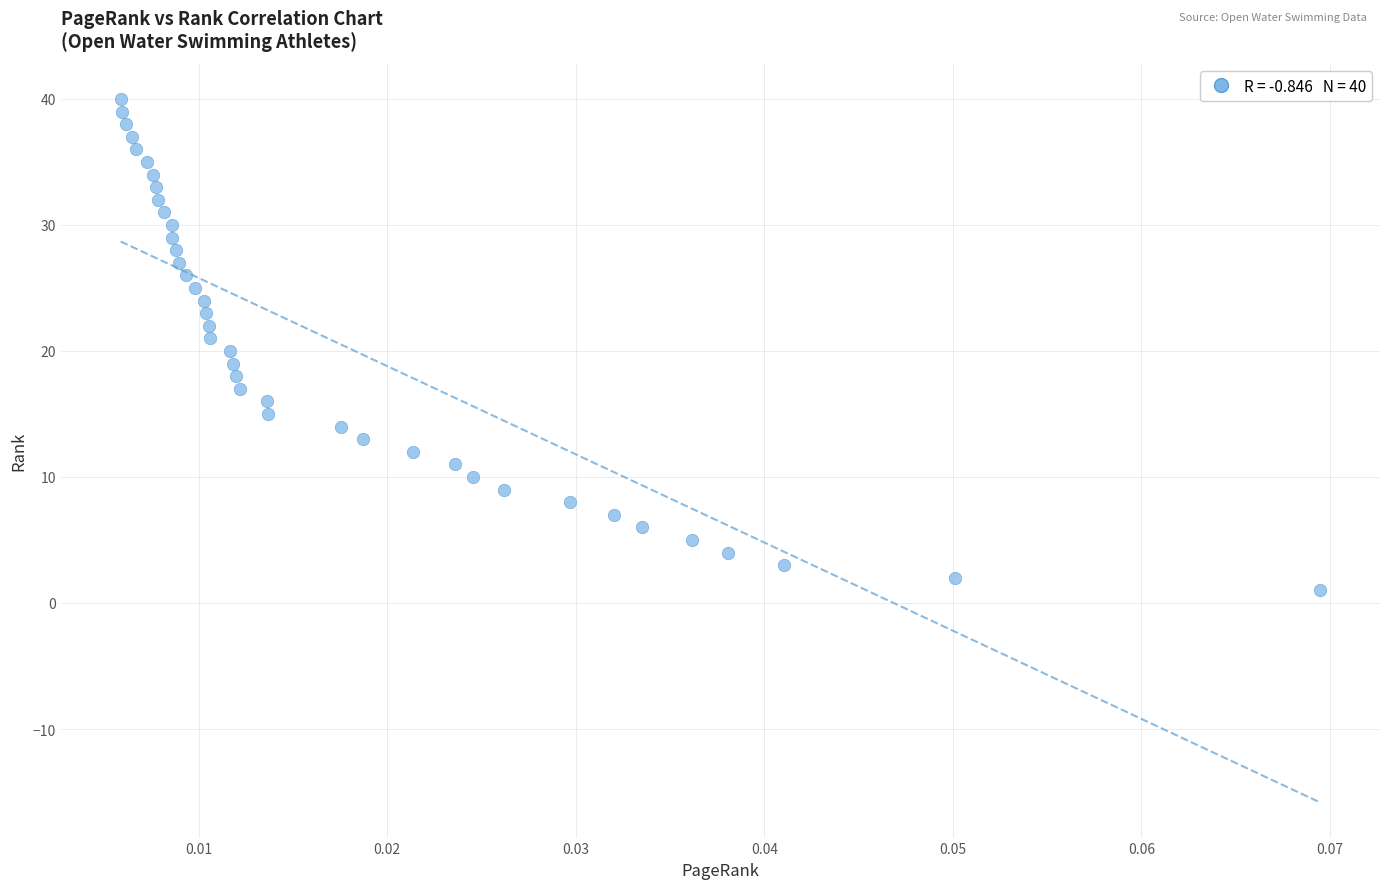

What is the range of Y values (max minus min)?

39